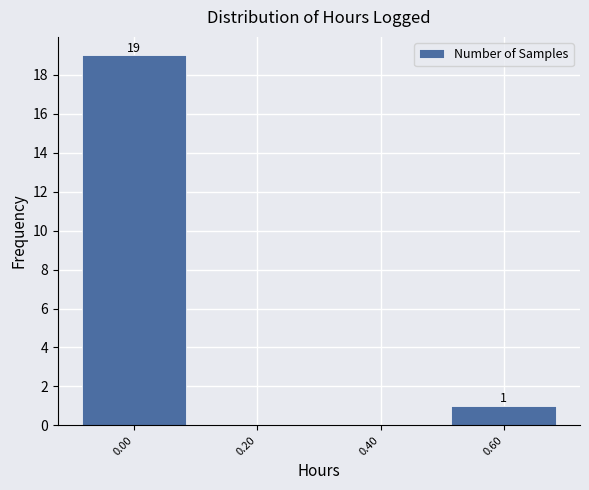

Reading left to right, extract all data points from this chart.

0.00=19	0.20=0	0.40=0	0.60=1